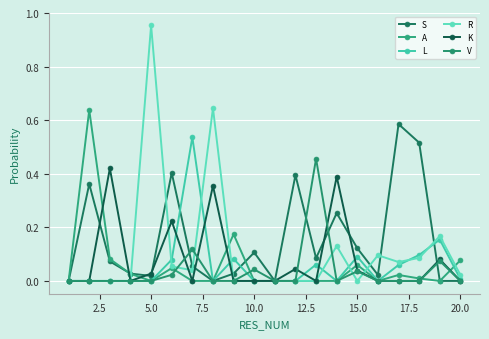

List the series in order of their peak value, highest first.

R, A, S, L, V, K